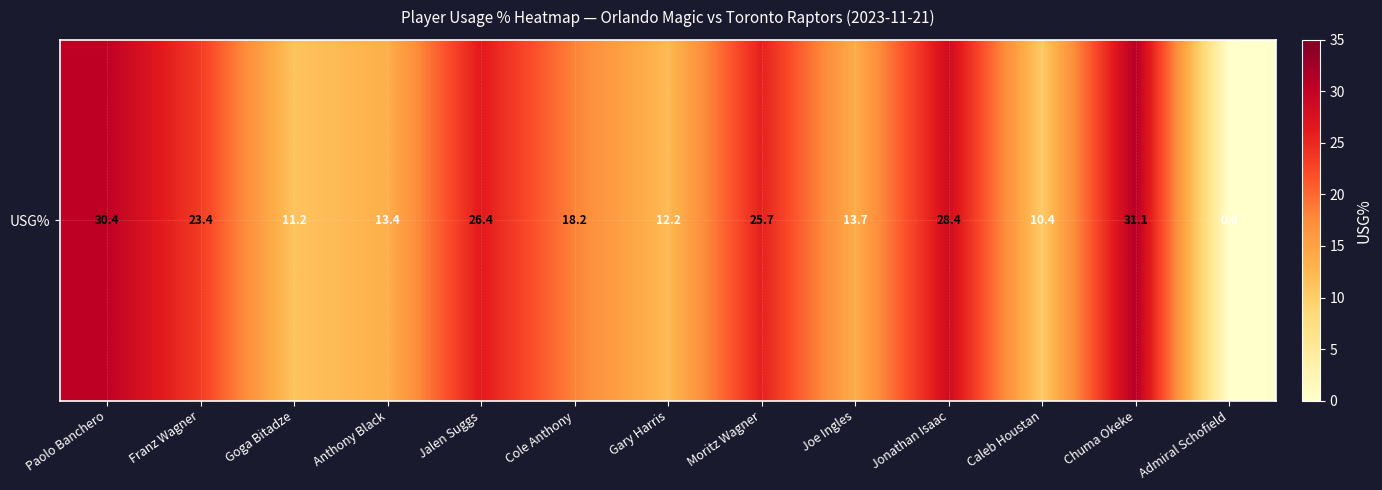

True or false: the data shows 26.4 at Jalen Suggs.

True